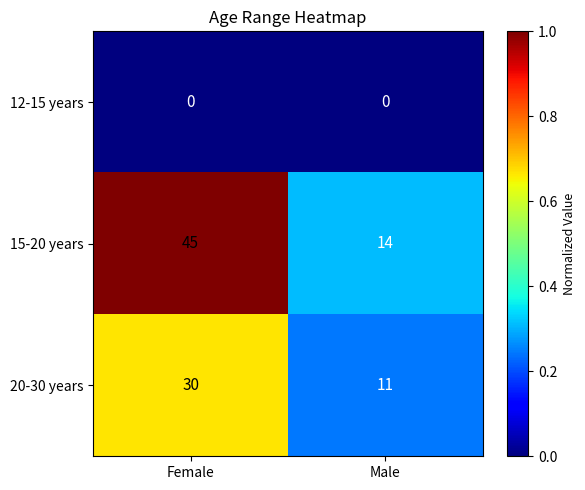

At how many categories does at least one series exceed 0?

2